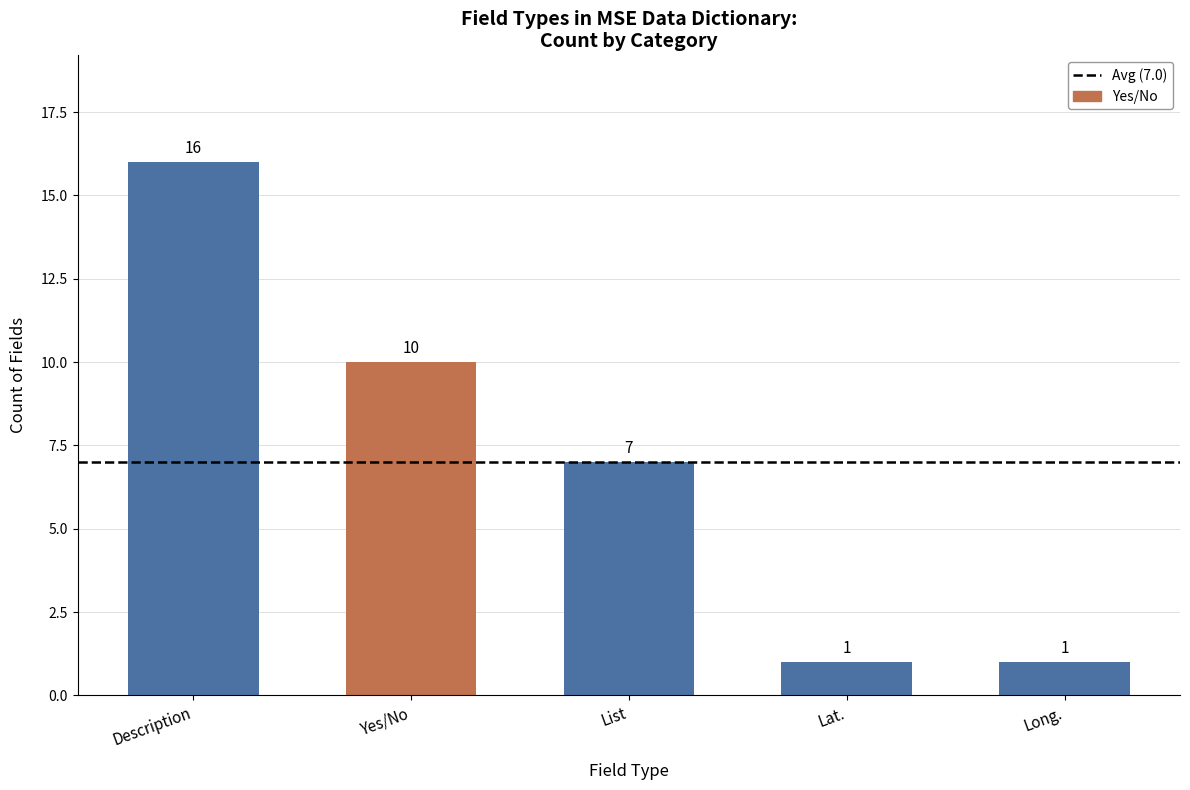

Where does the data first go above 7?

Description